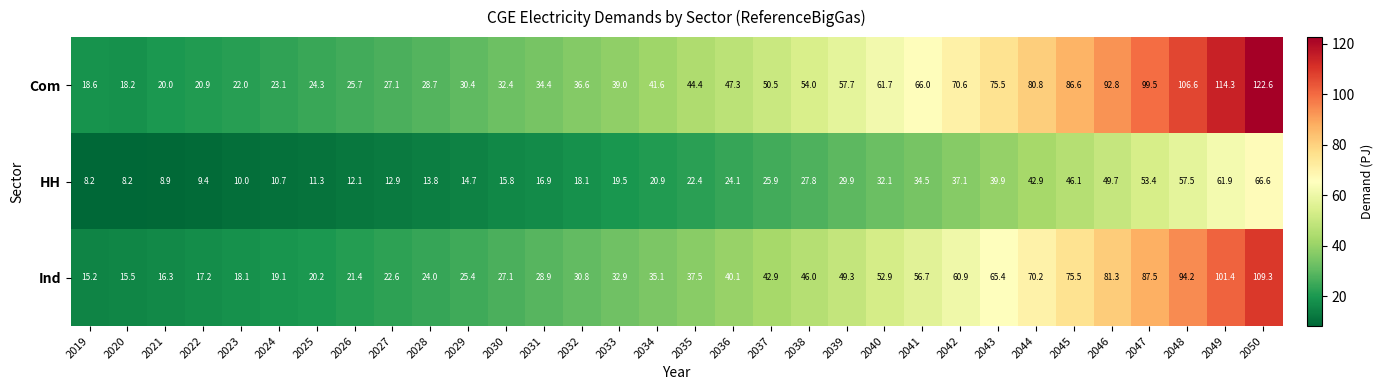

At 2022, list the series in order from largest to smallest.

Com, Ind, HH